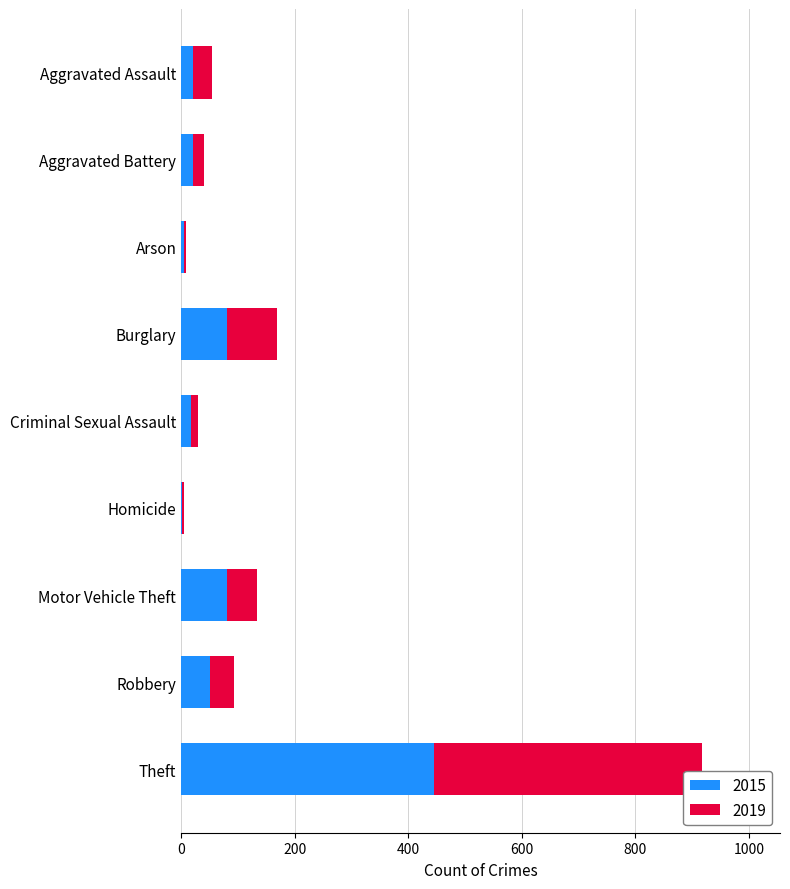

Is it true that 2015 equals 50 at Robbery?

True